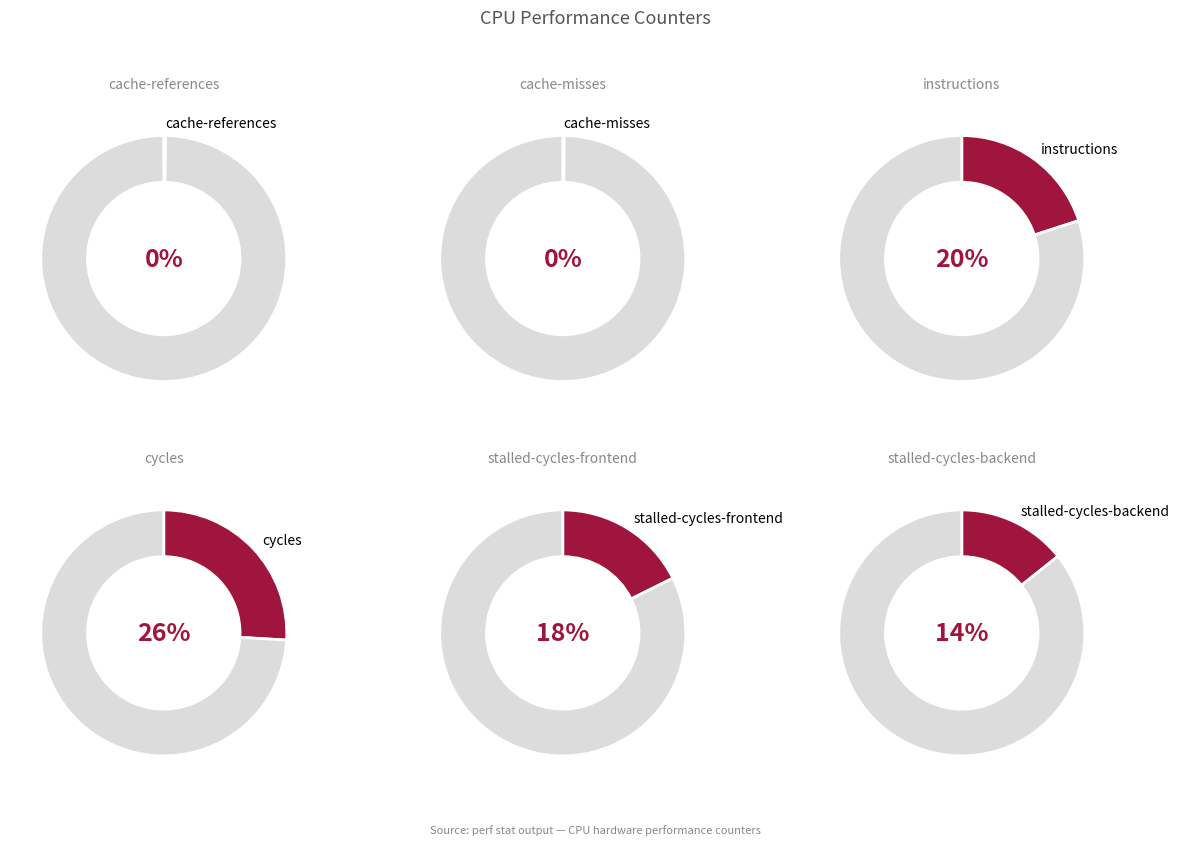

What percentage is the instructions slice, to the nearest percent?

20%